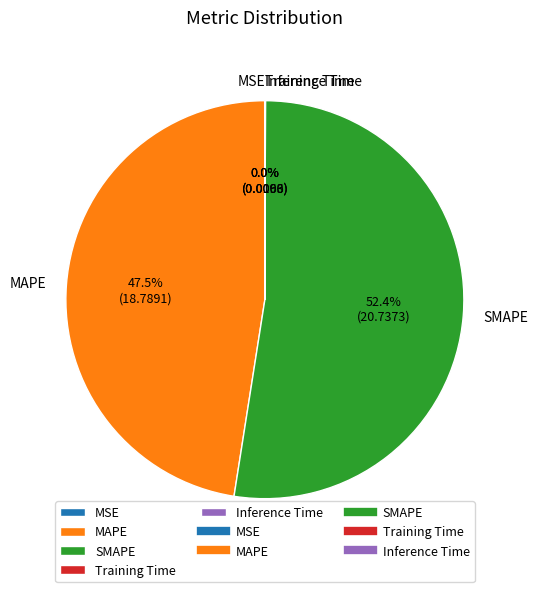

Approximately how many times larger is the value at MAPE compared to SMAPE?

0.9